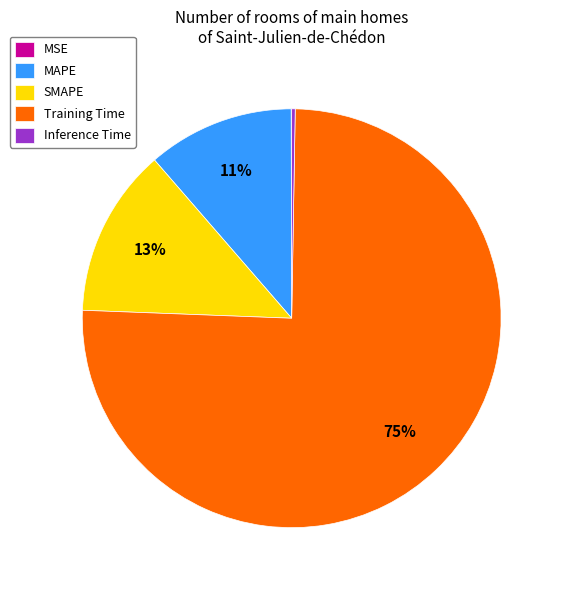

What is the largest slice in the pie chart?

Training Time